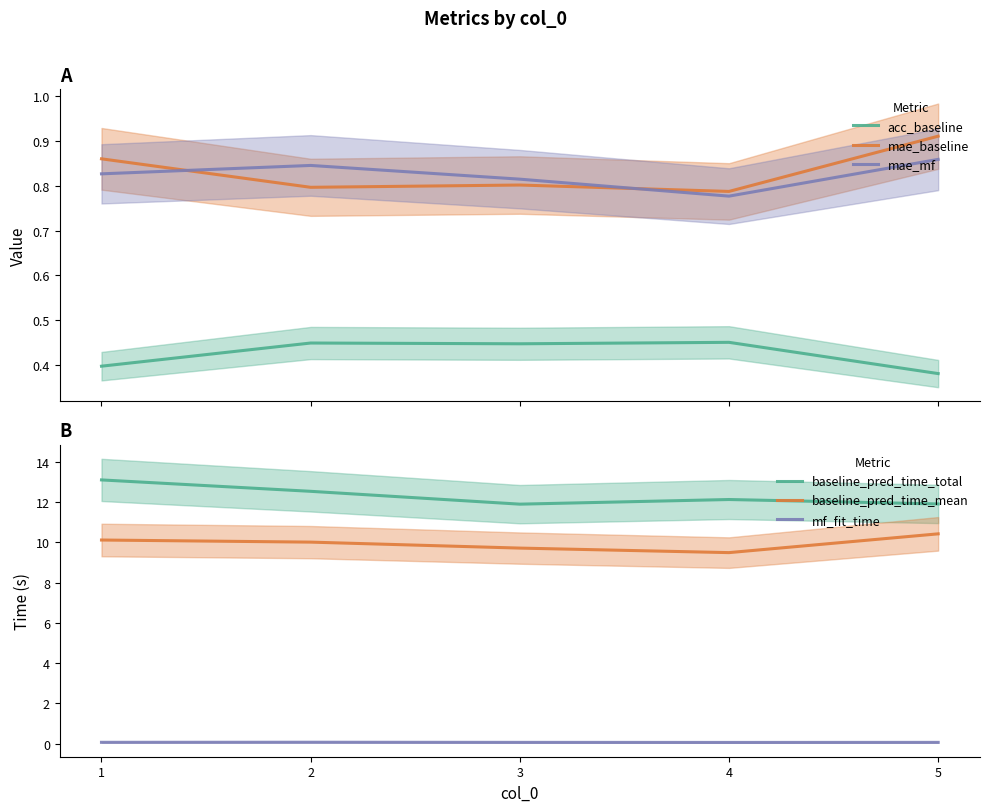

What is the value of the mae_baseline point at the 3rd from the left?

0.8